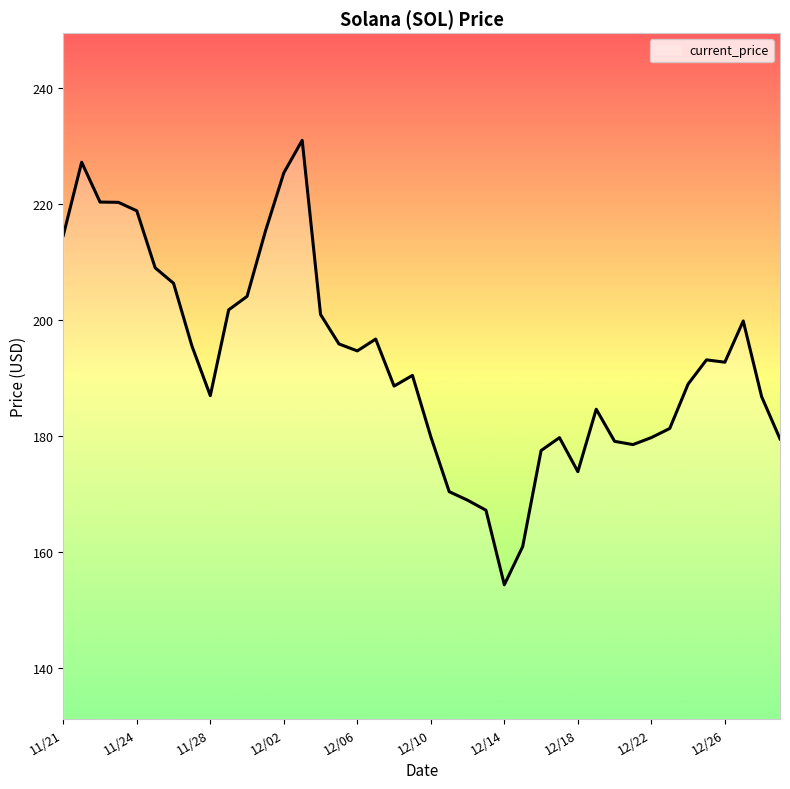

What is the maximum value shown in the chart?

231.0